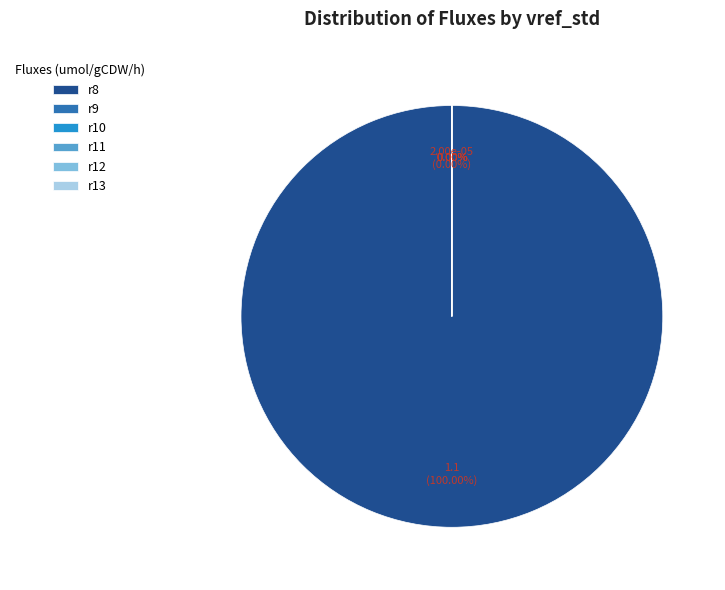

Do r11 and r13 together represent more than half of the pie?

No